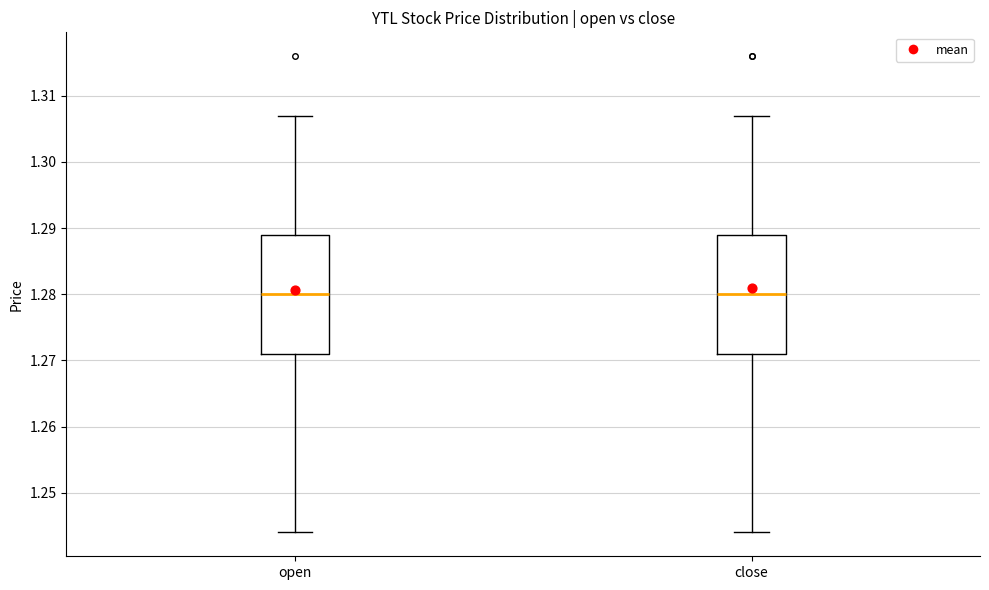

Reading left to right, read every box against the y-axis: the position of its median line, the range the box covers, and the ends of its whiskers. The values are not printed on the chart, so give them approximately, as read against the axis.

open: median 1.280, box 1.271 to 1.289, whiskers 1.244 to 1.307
close: median 1.280, box 1.271 to 1.289, whiskers 1.244 to 1.307